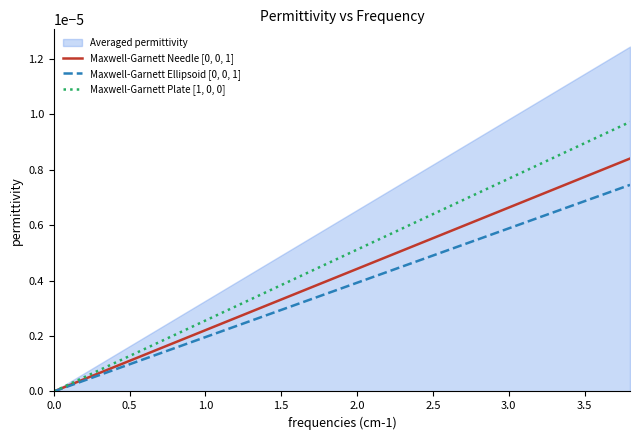

Does the chart have visible grid lines?

No